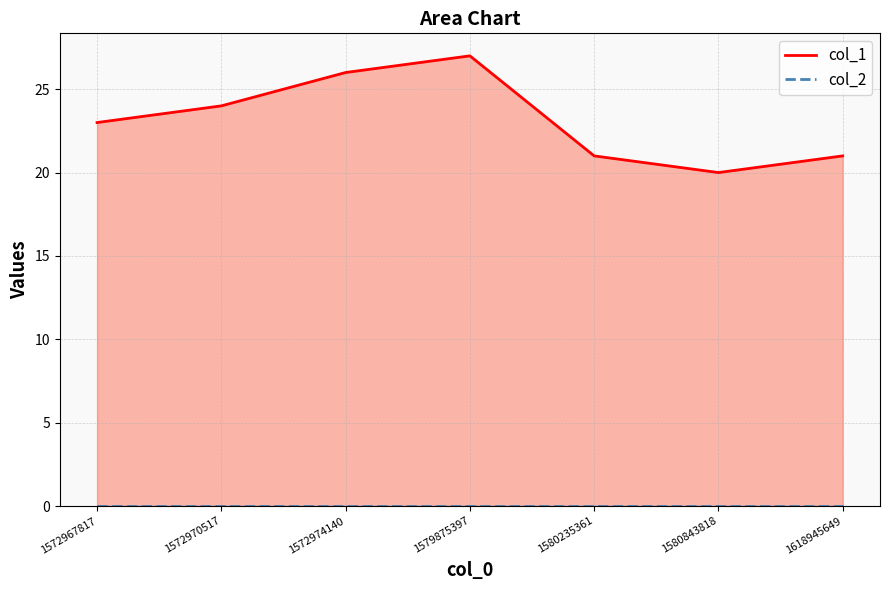

What is the spread (max minus min) of values at 1580235361?

21